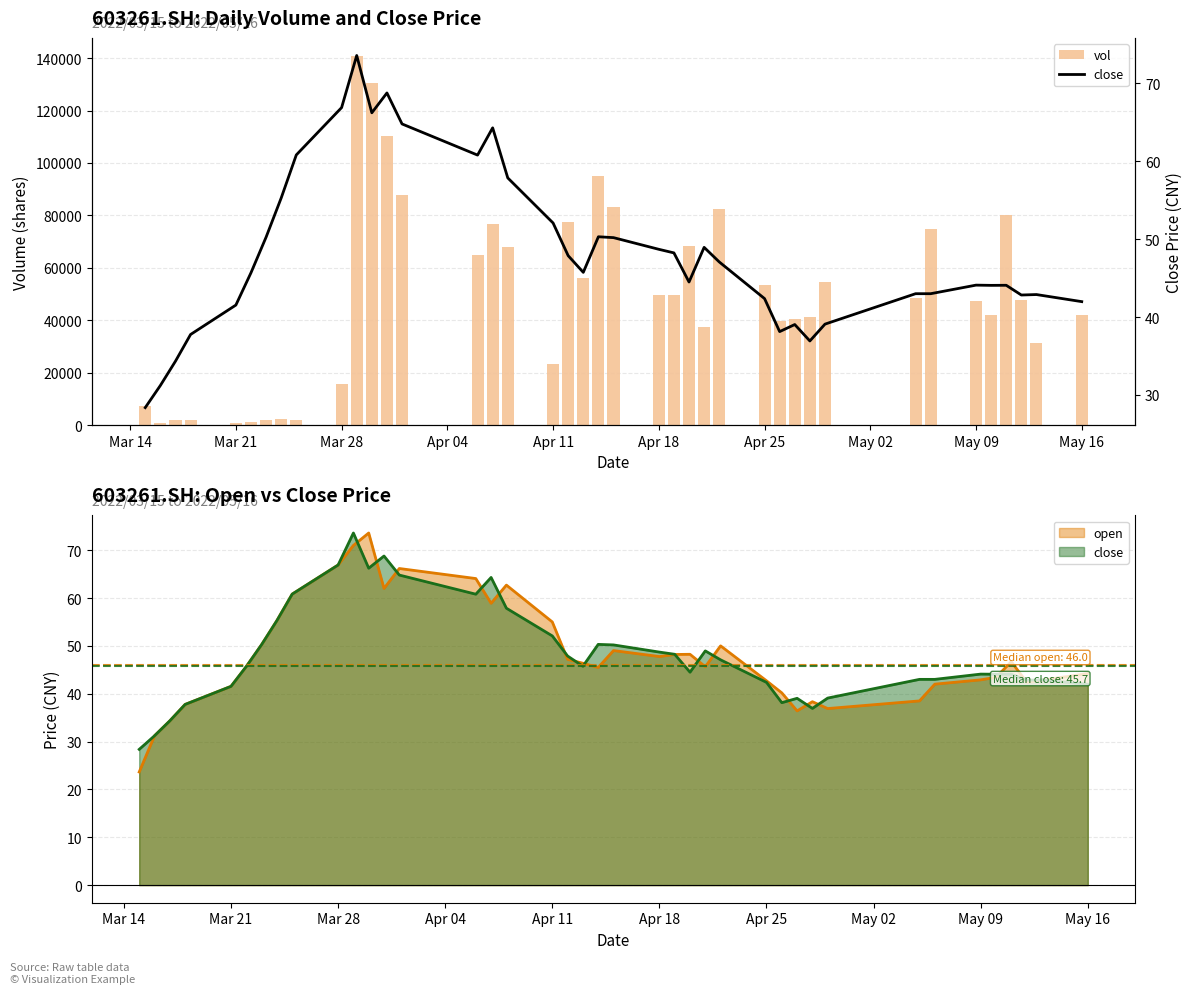

What is the difference between the maximum and minimum values in the vol series?

139821.4